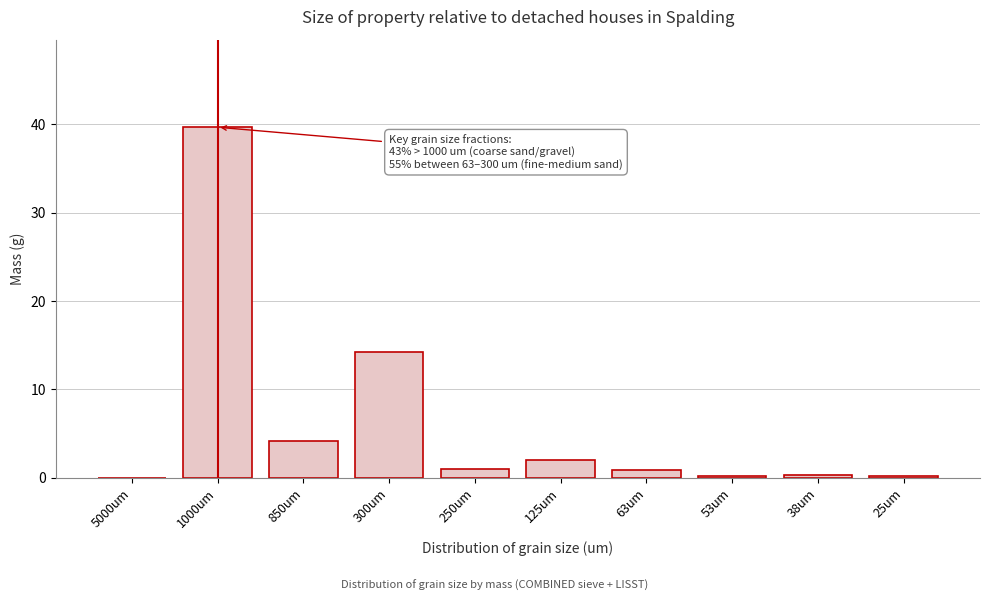

The chart shows a value of 0.9 at 63um. True or false?

True